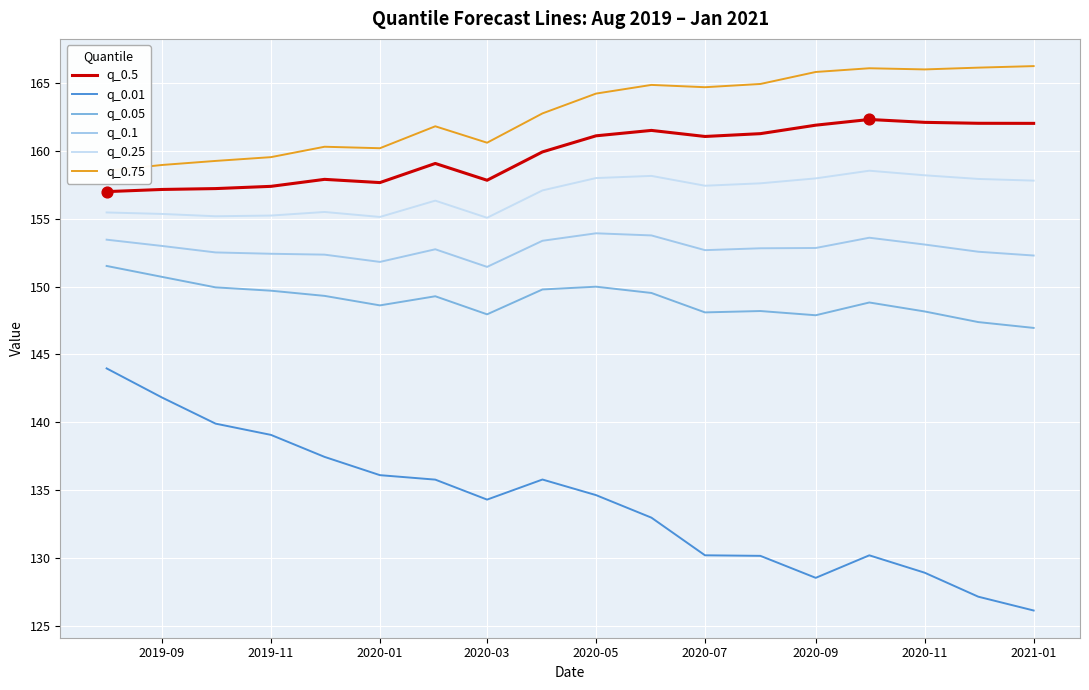

Which series reaches the maximum Y coordinate?

q_0.75